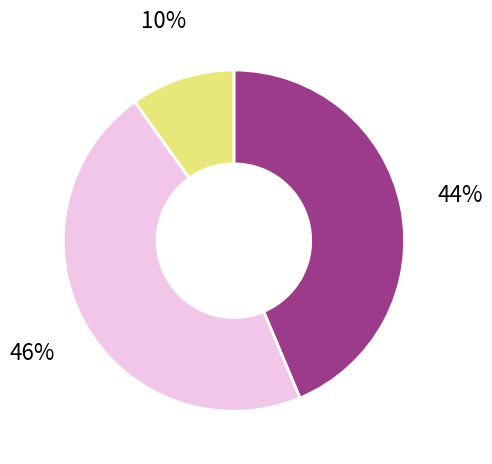

Is there a majority slice in this chart?

No